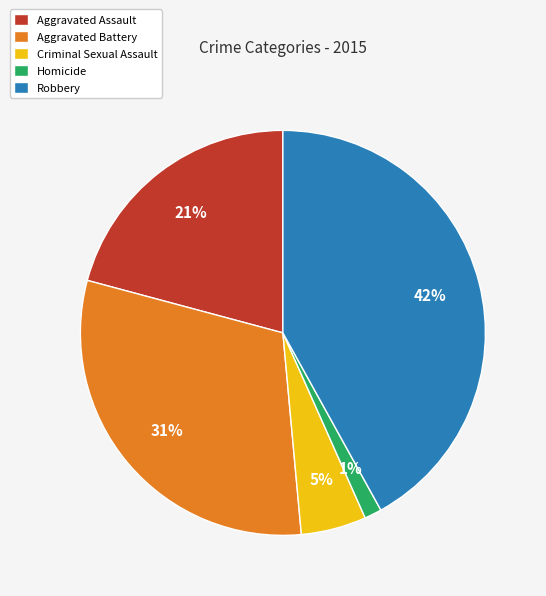

To the nearest percent, what percentage of the pie is Aggravated Battery?

31%